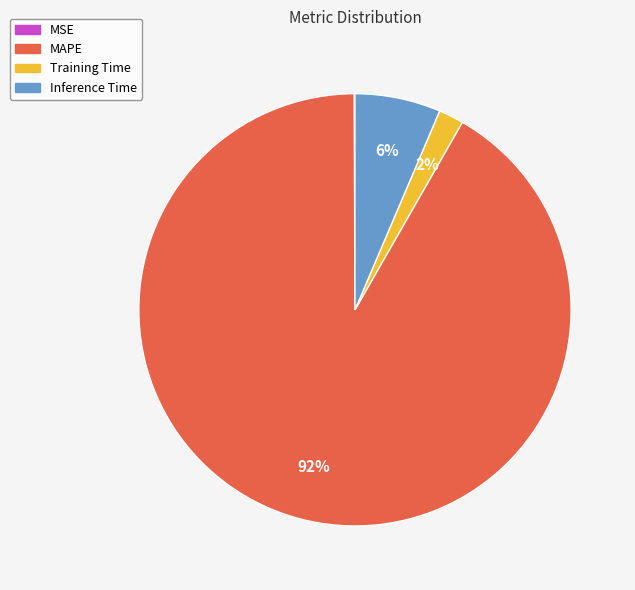

Which slice represents more than half of the pie?

MAPE